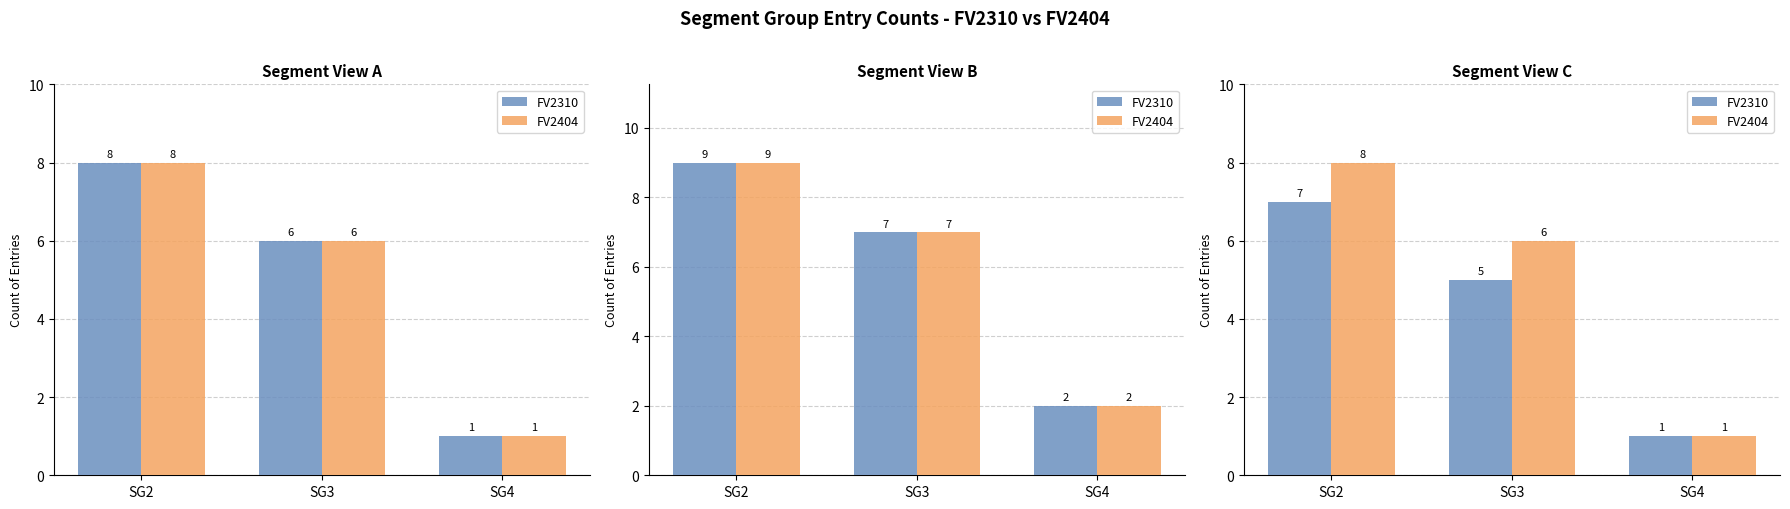

How many distinct data groups are displayed?

2